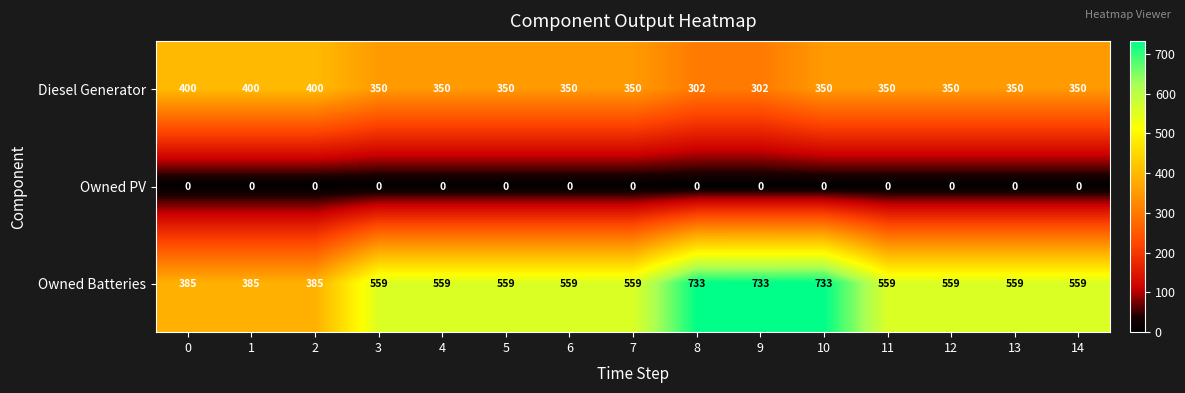

At how many categories does at least one series exceed 142?

15